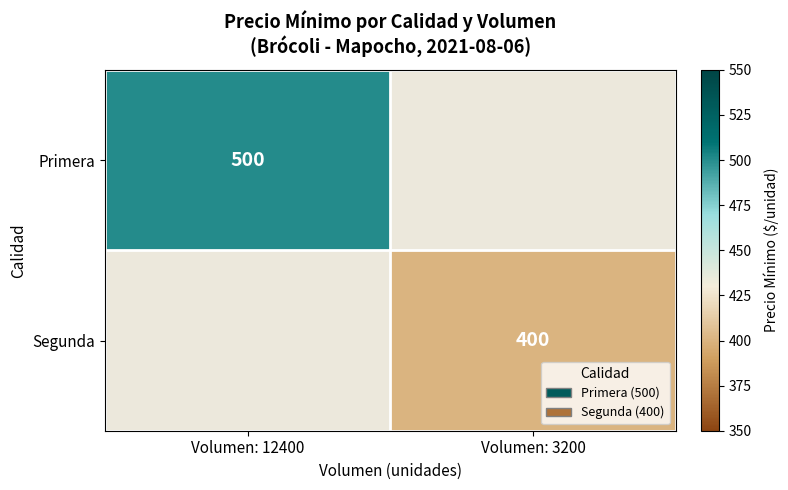

Is it true that Primera equals 701 at Volumen: 12400?

False